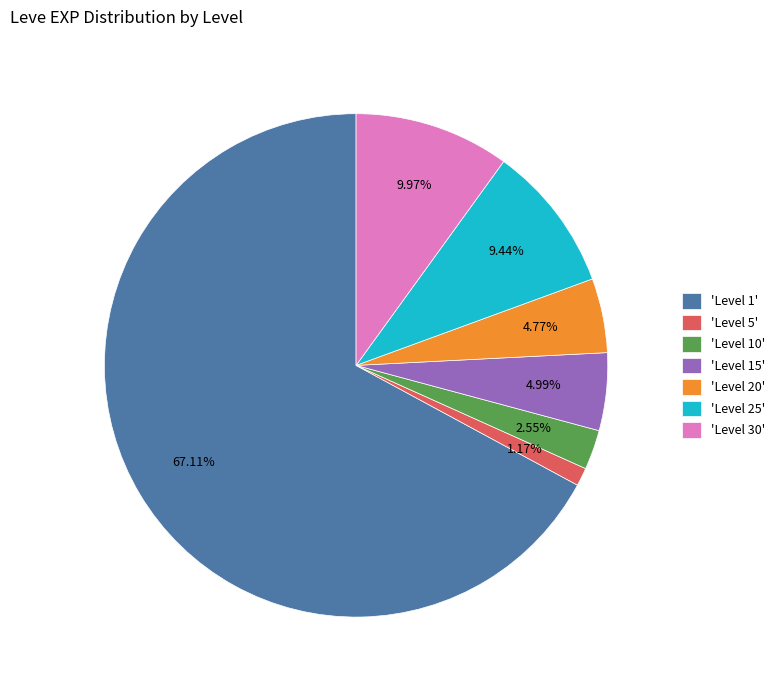

Between 'Level 30' and 'Level 1', which is larger?

'Level 1'